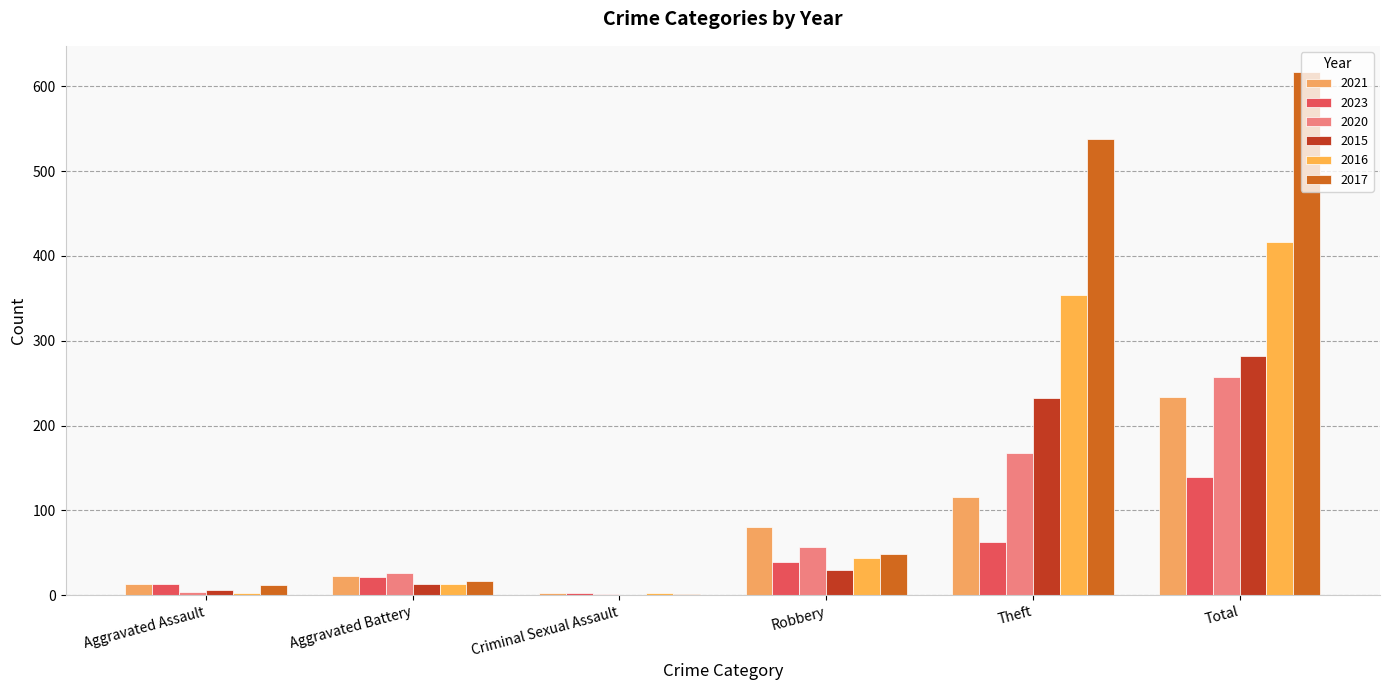

What position from the right is Theft?

2